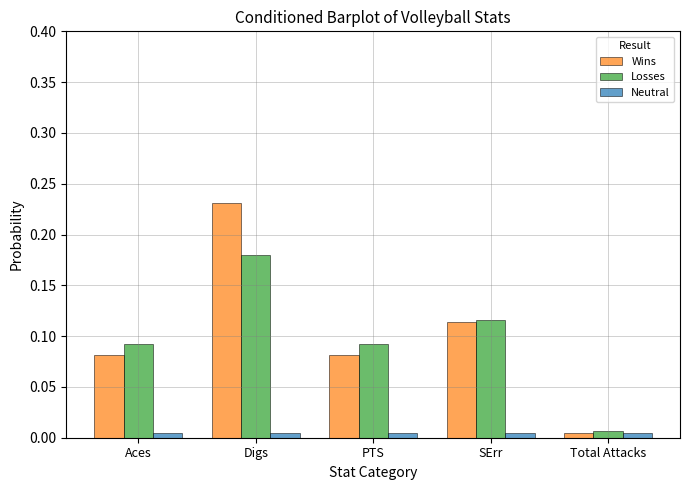

Which series has the largest range (max minus min)?

Wins